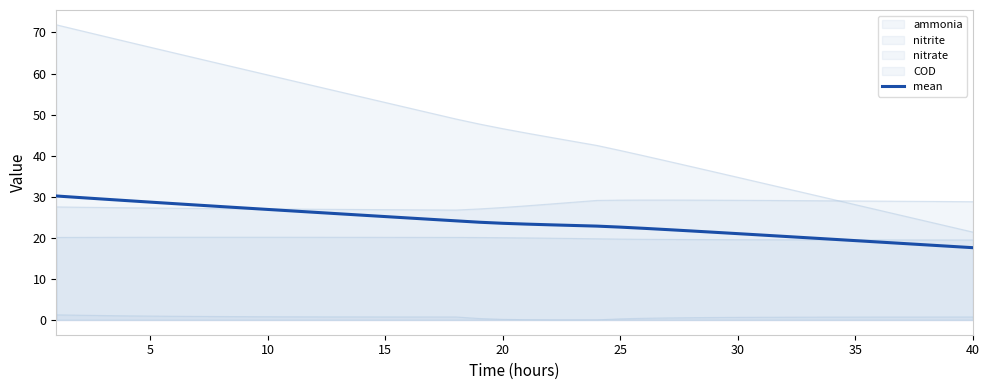

Count the number of data series in this chart.

5